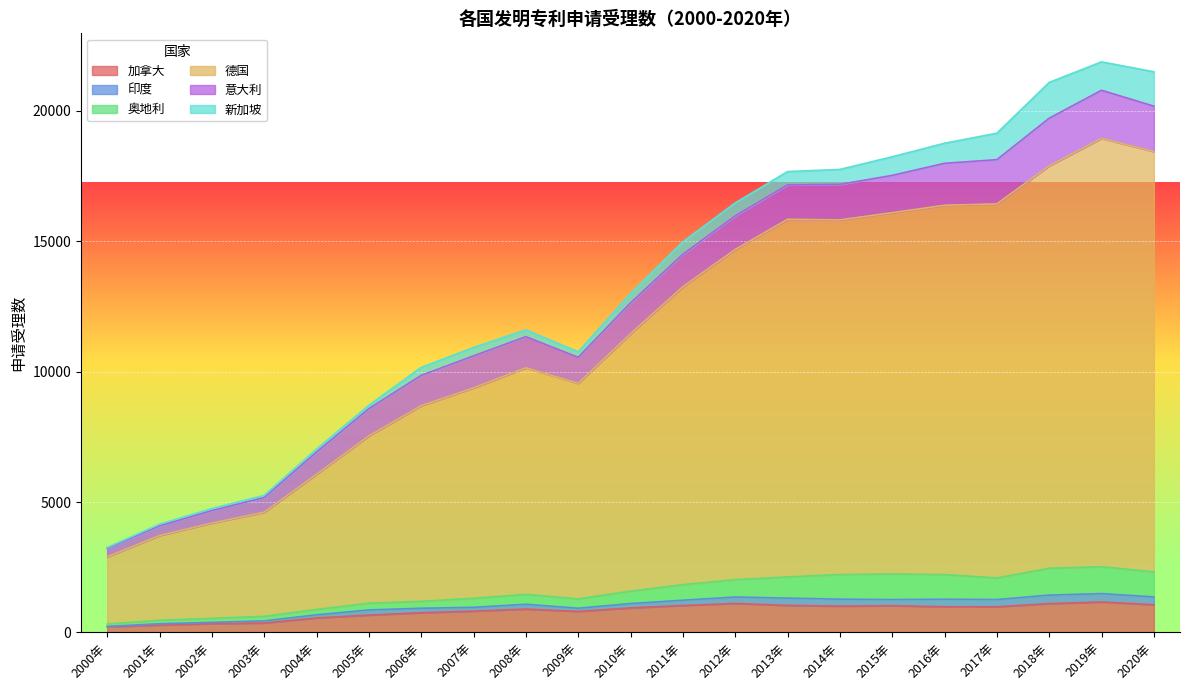

What is the sum of all 德国 values?

209152